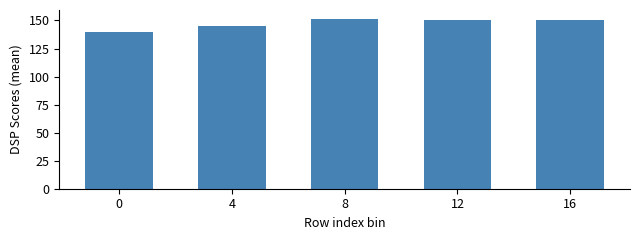

Is it true that the value at 0 is 234.2?

False